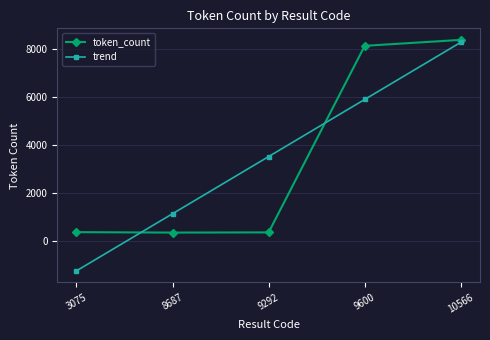

True or false: token_count has more than 1 interior local peaks.

False